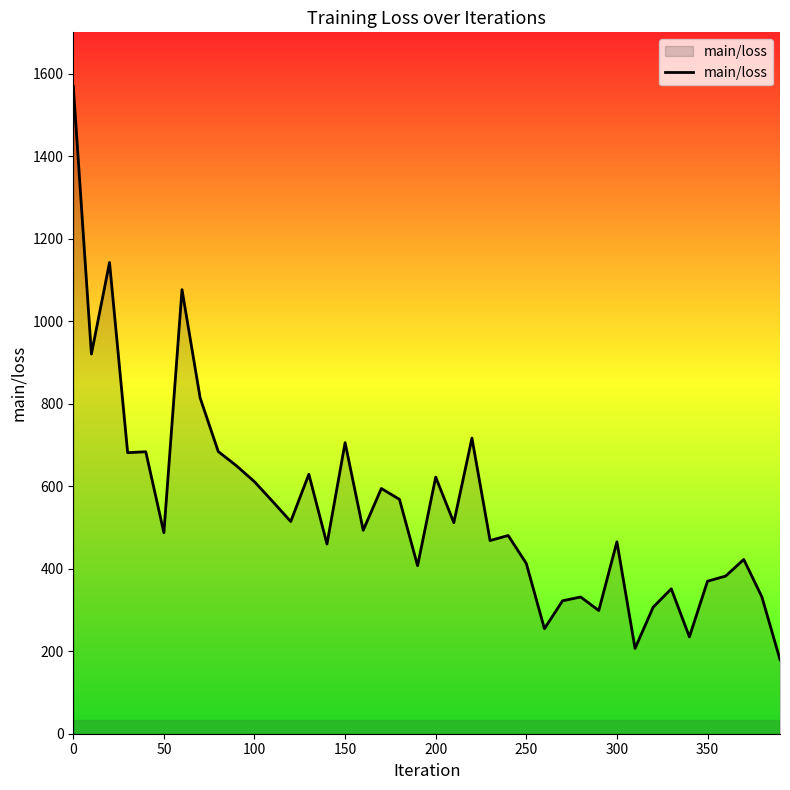

What is the maximum value shown in the chart?

1569.6